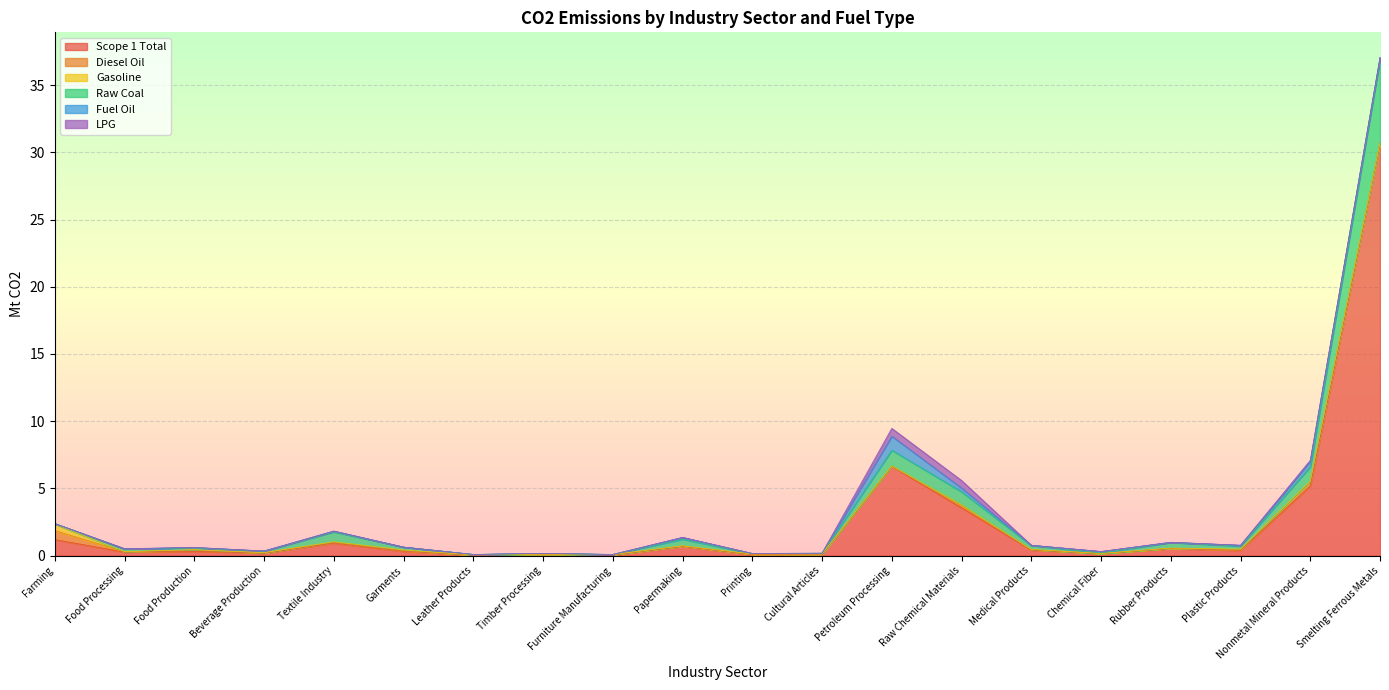

What is the average value of the Diesel Oil series?

0.1